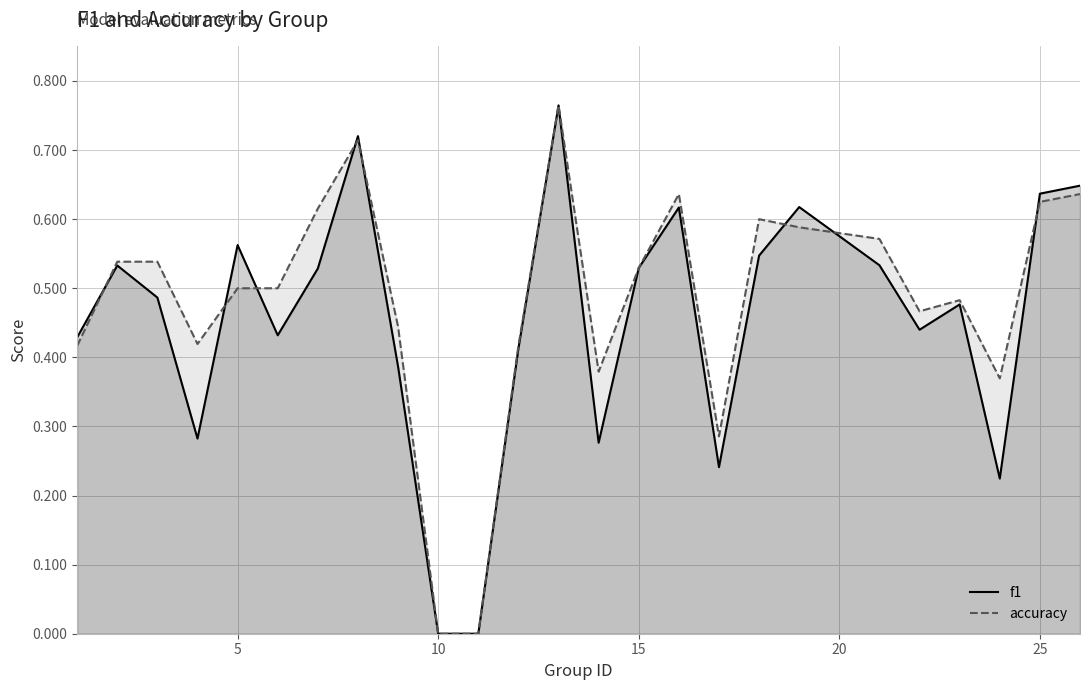

True or false: accuracy has a value of 0.8 at 25.

False